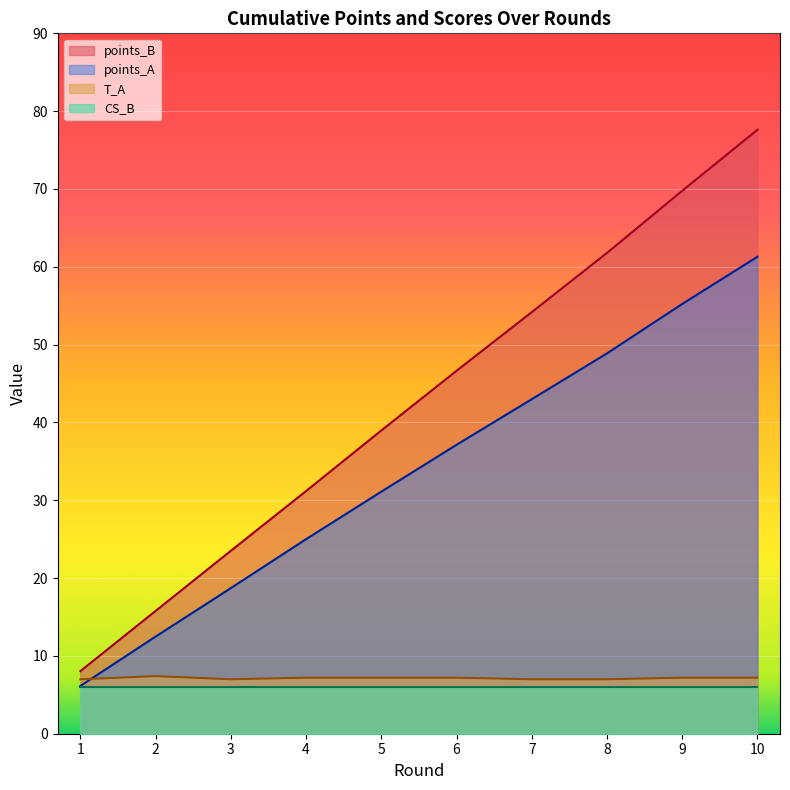

Where does the points_A series first go above 37?

6